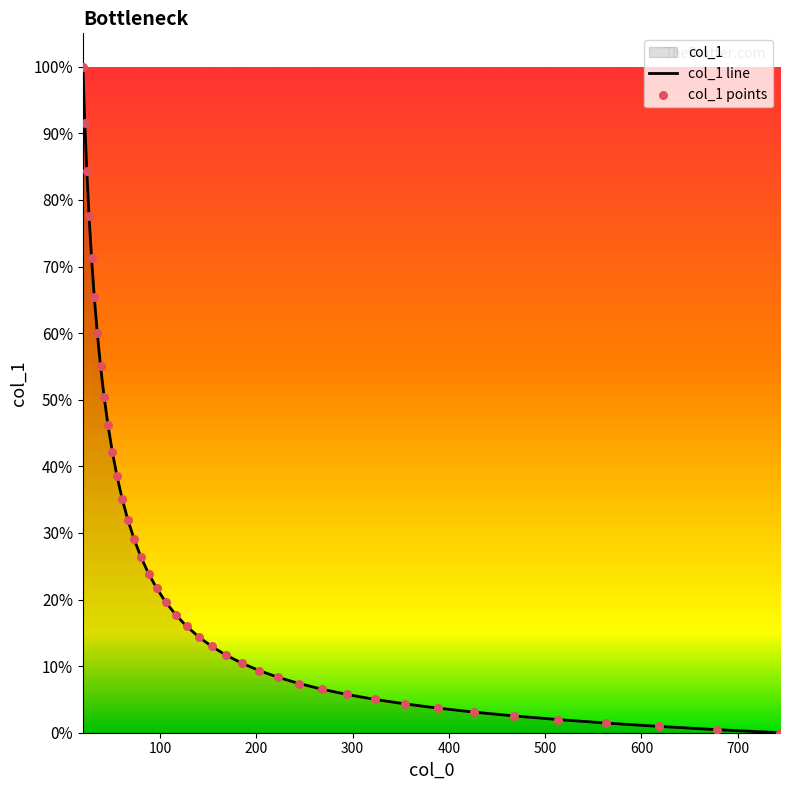

Which series contains the highest Y value?

col_1 line